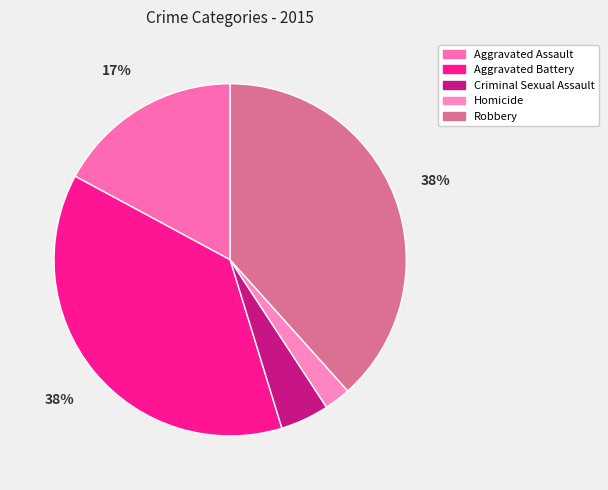

Is it true that Aggravated Battery is 47% of the pie?

False